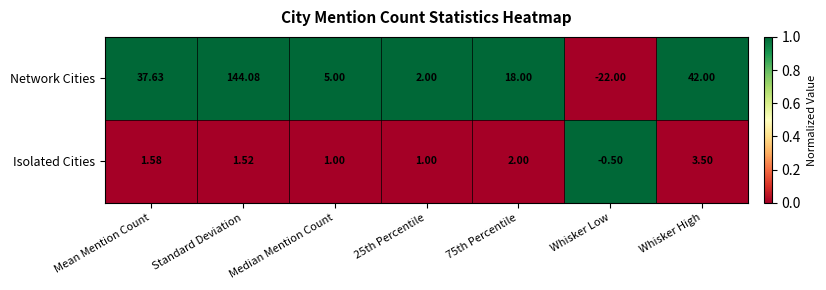

At which label does Isolated Cities reach its peak?

Whisker High